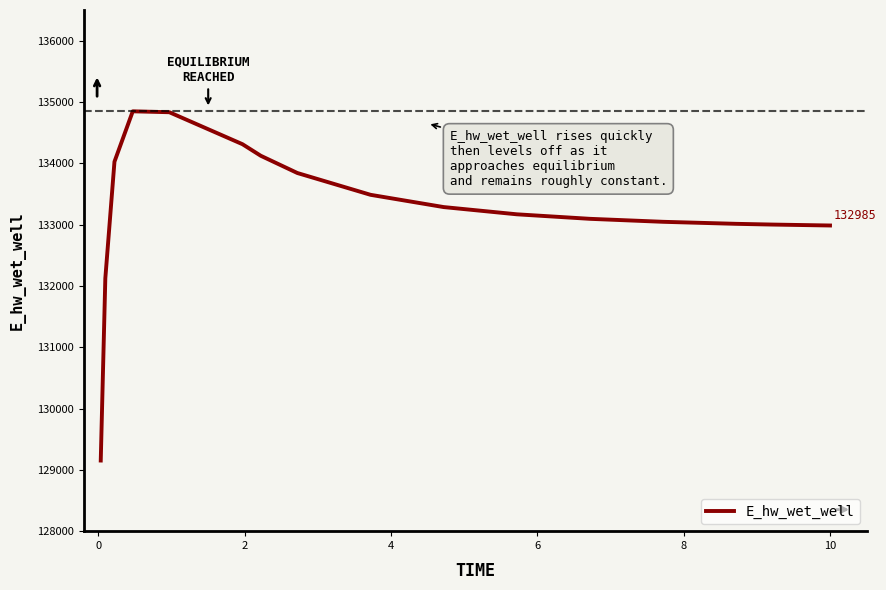

What is the maximum value shown in the chart?

134847.6